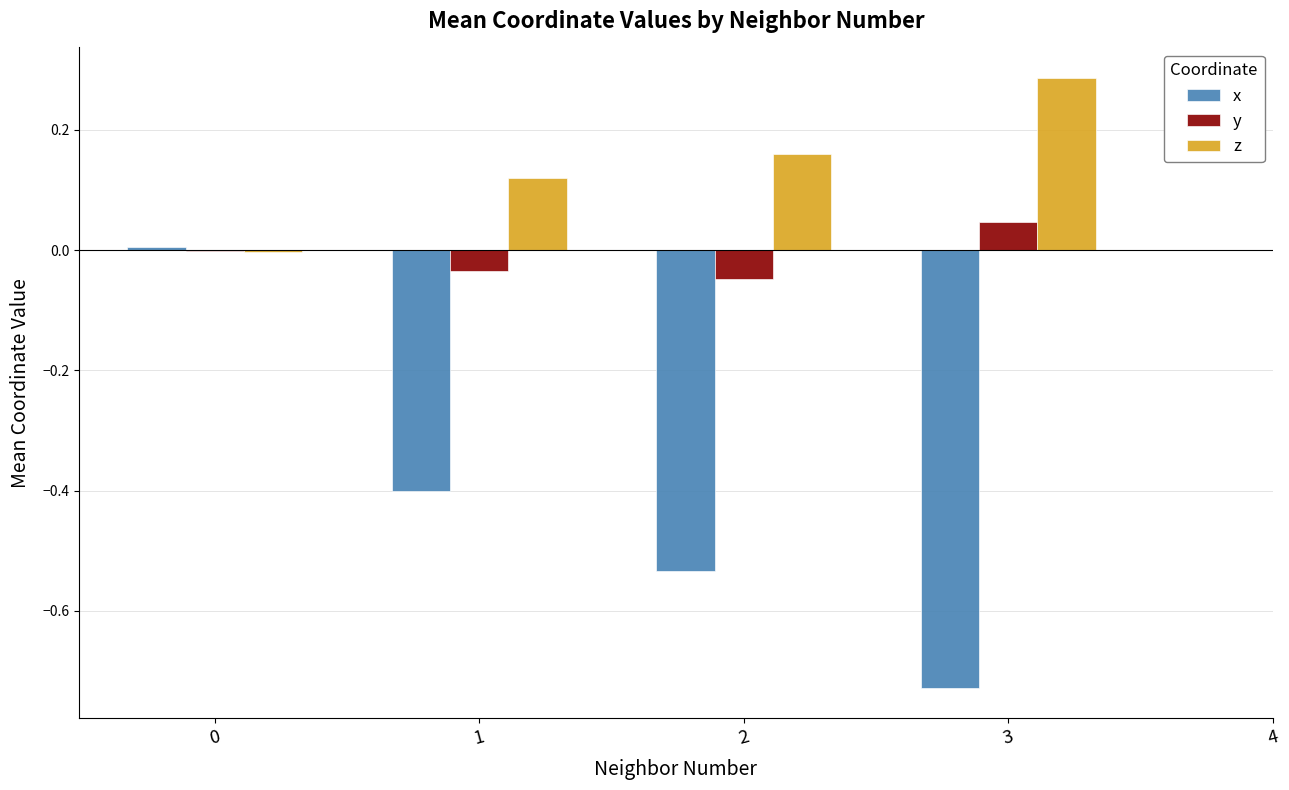

Which series has the largest total across all categories?

z